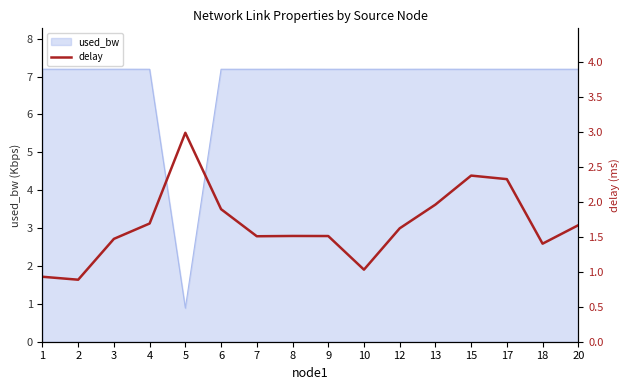

List the labels in order of value, smallest first.

2, 1, 10, 18, 3, 7, 9, 8, 12, 20, 4, 6, 13, 17, 15, 5